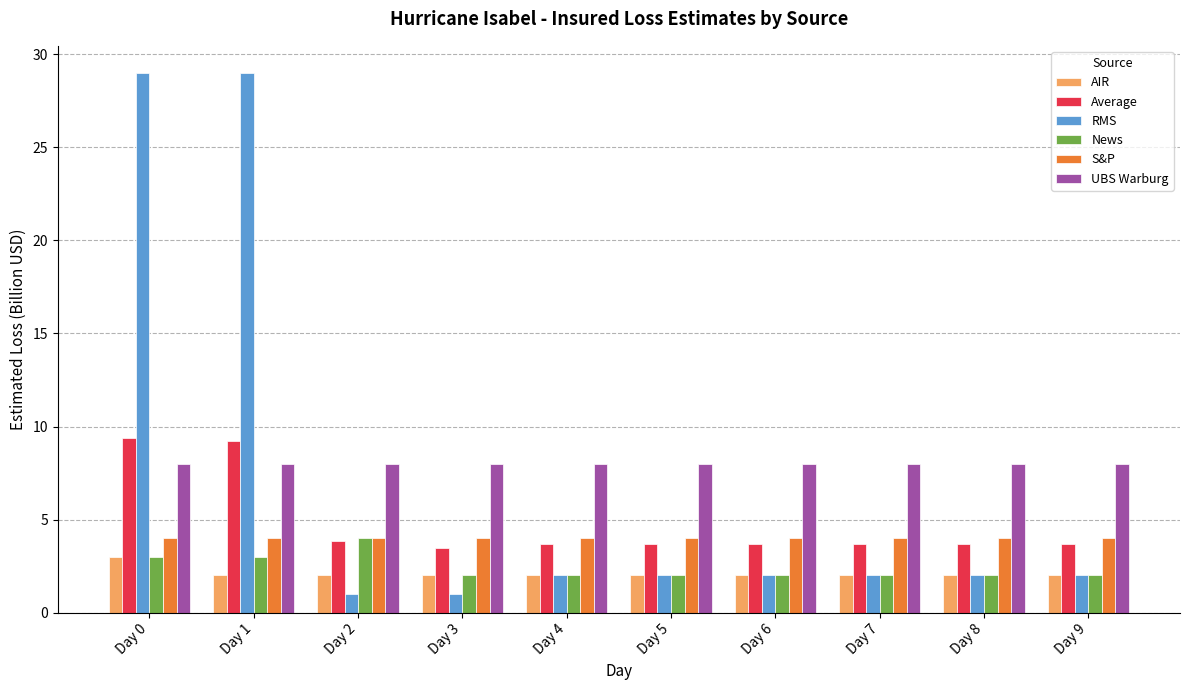

What is the sum of the UBS Warburg values at Day 1 and Day 8?

16.0